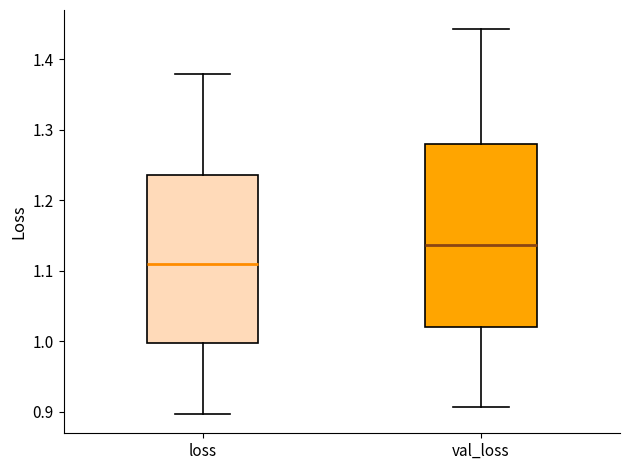

Which box's median line is the highest?

val_loss